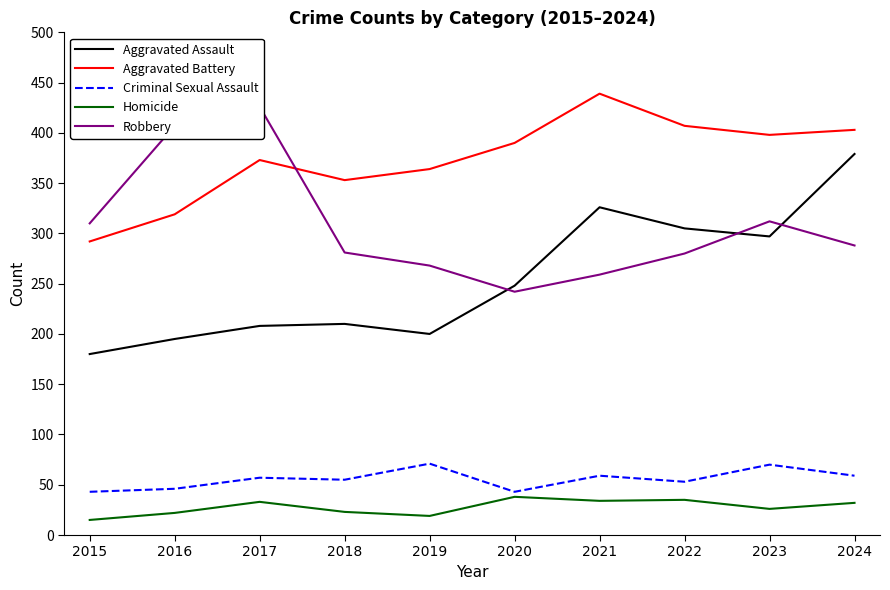

Which series changed the most between 2015 and 2016?

Robbery